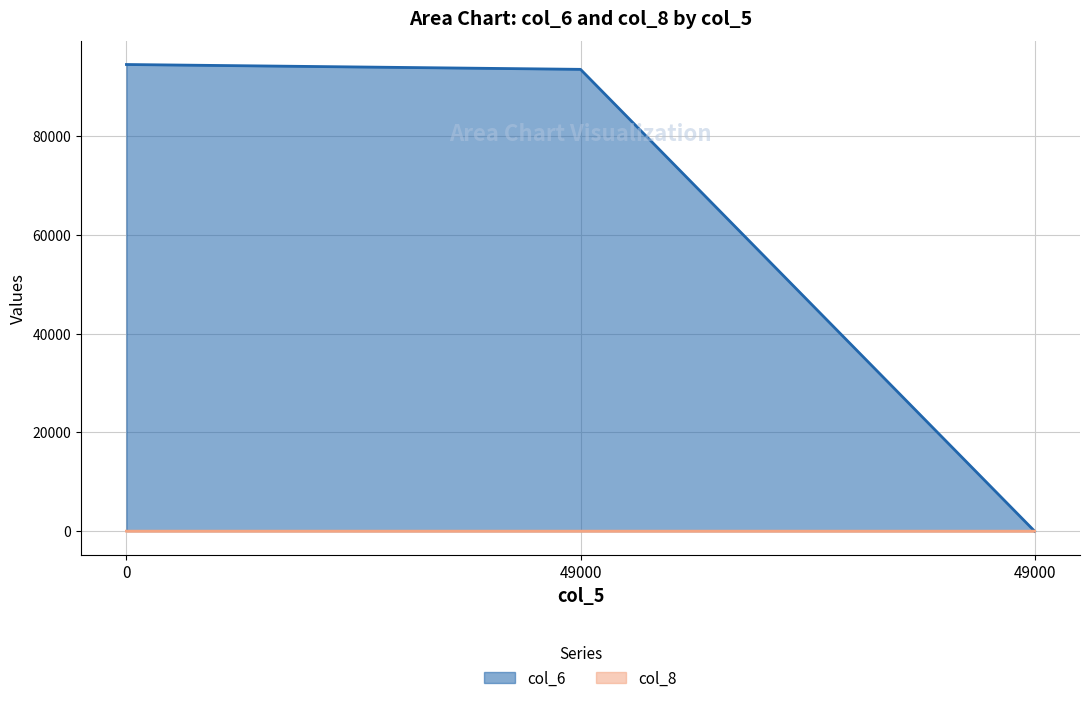

How many data points in col_6 are above 93470?

1